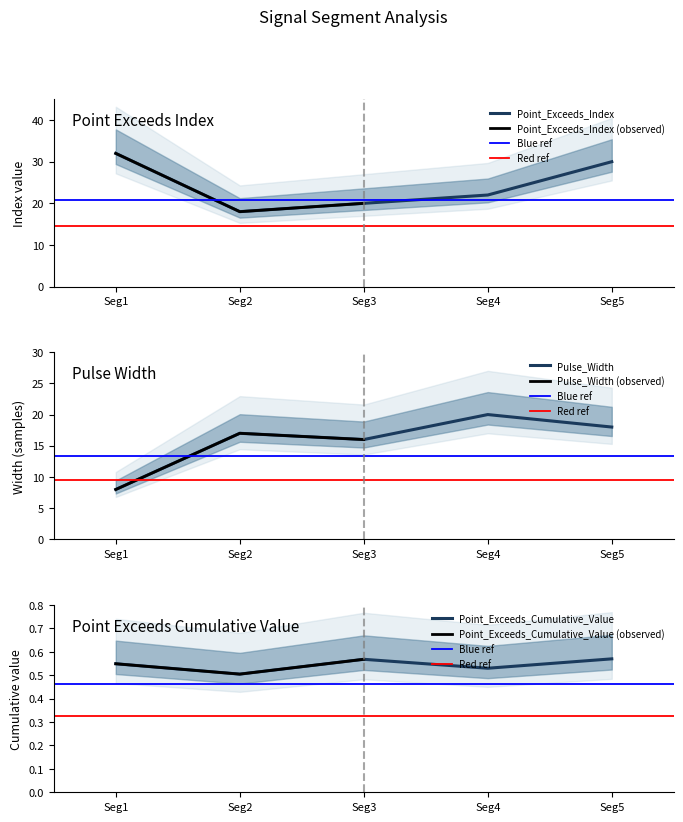

Which series has the largest range (max minus min)?

Point_Exceeds_Index